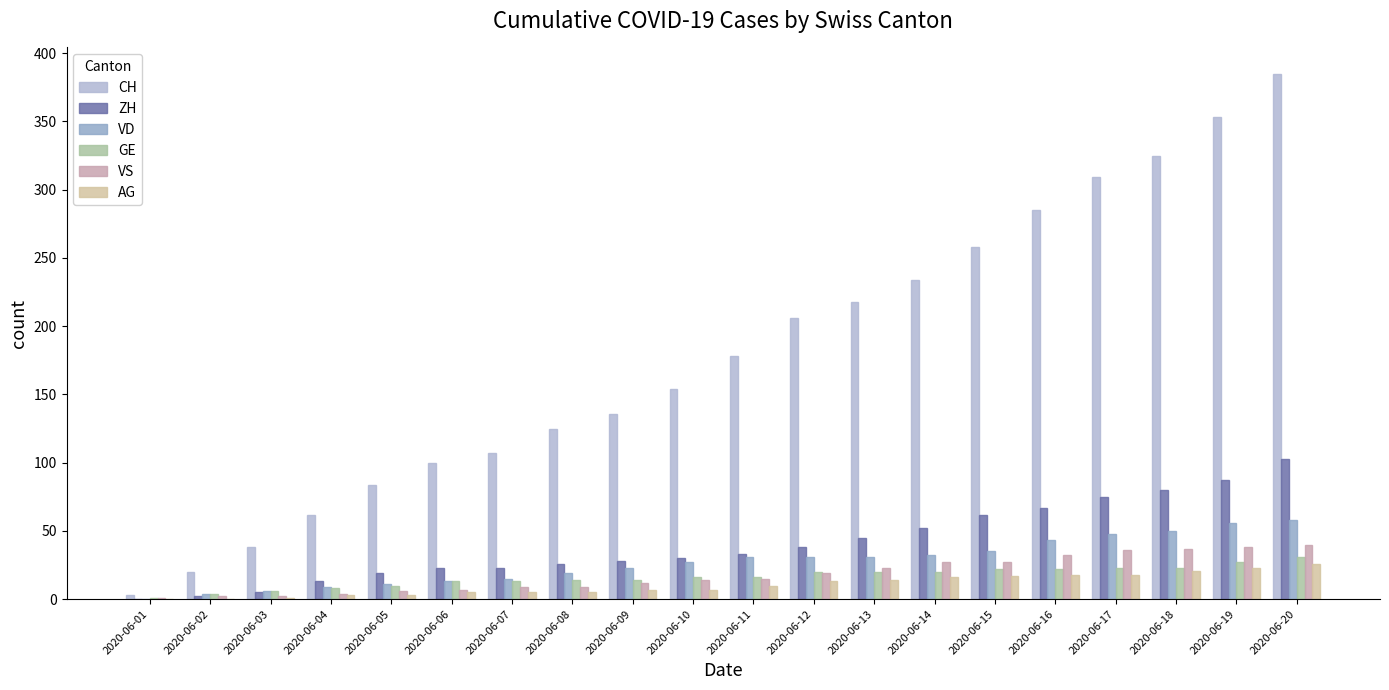

What is the value of the AG bar at the 6th from the left?

5